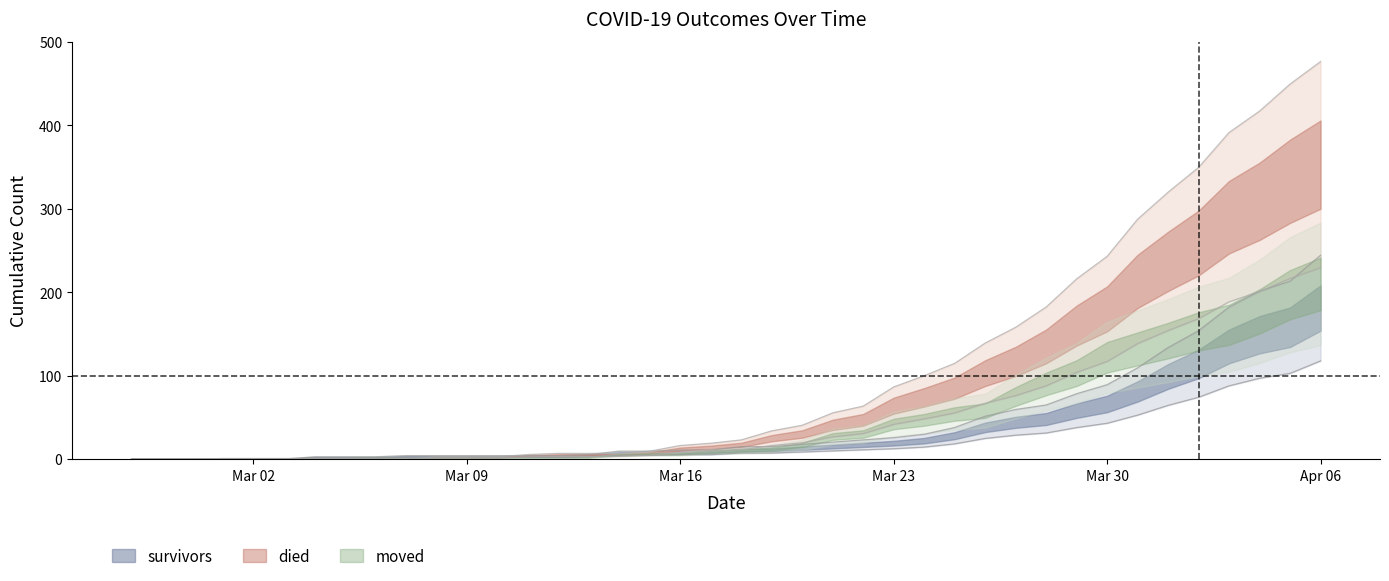

What is the total value across all series at 2020-03-13?

15.4